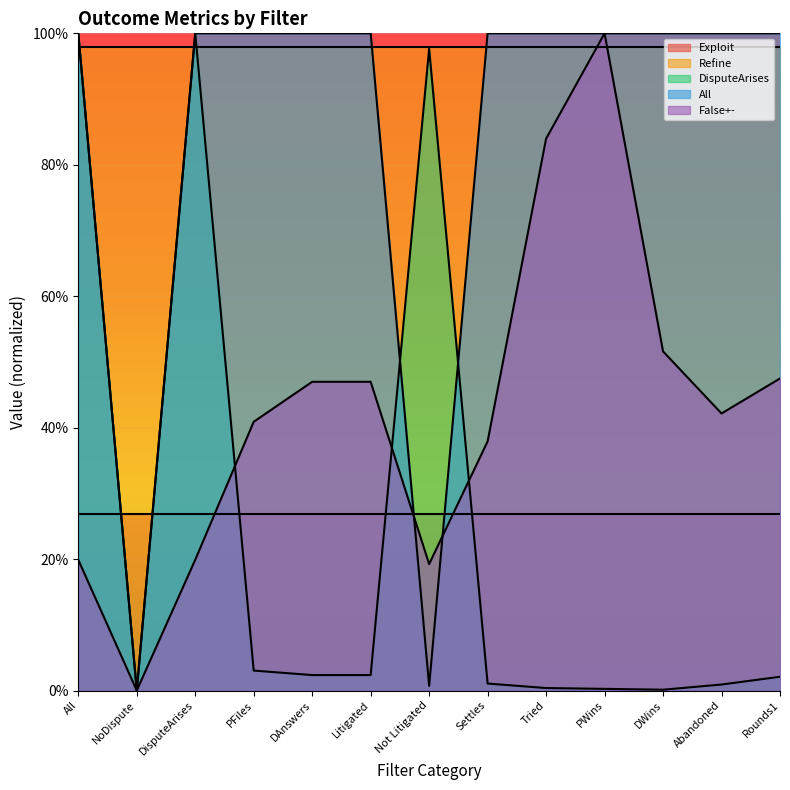

In All, how many points are lower than both neighbors (excluding endpoints)?

2